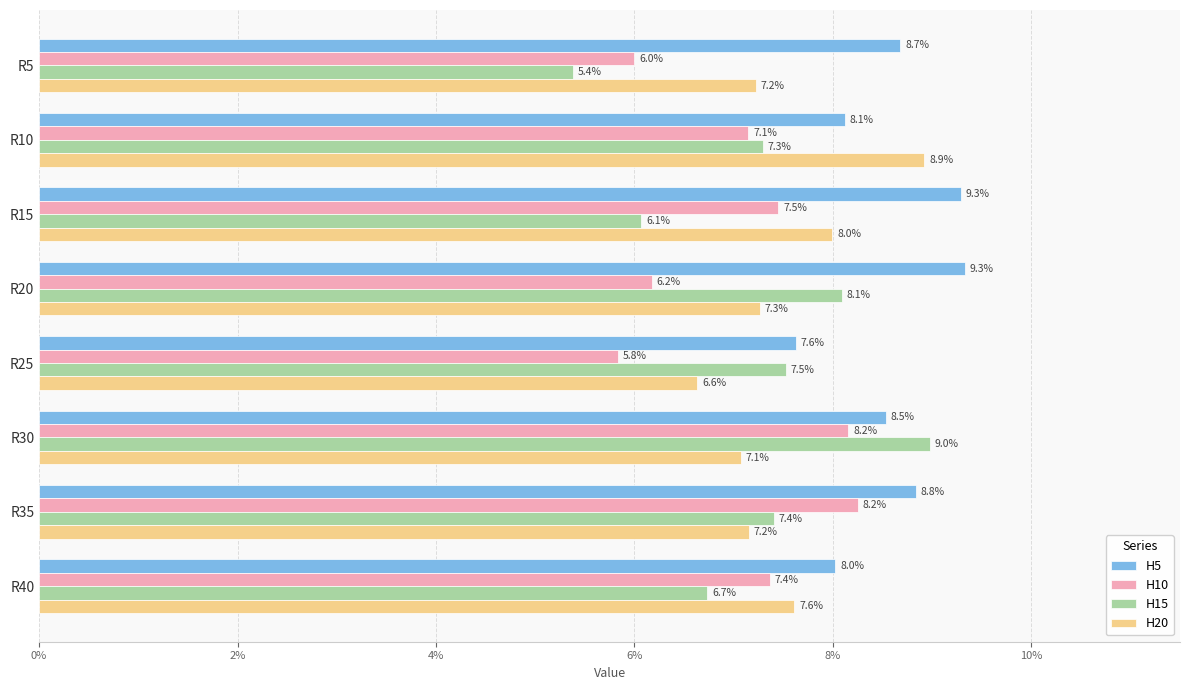

What are all the series names shown in the legend?

H5, H10, H15, H20